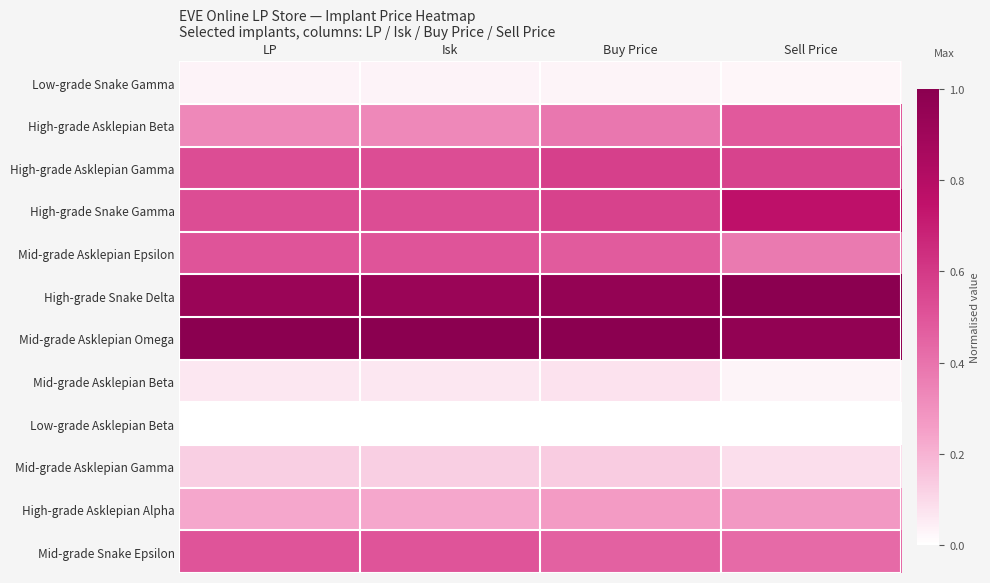

Which series has the largest total across all categories?

Mid-grade Asklepian Omega